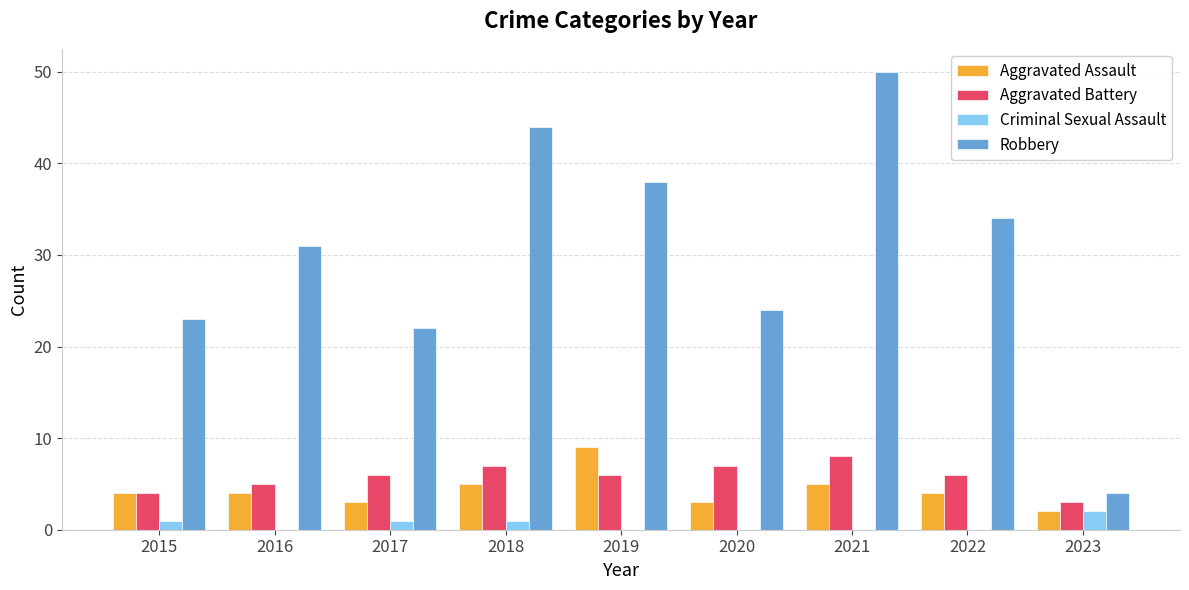

The value of Aggravated Battery at 2021 is 8. True or false?

True